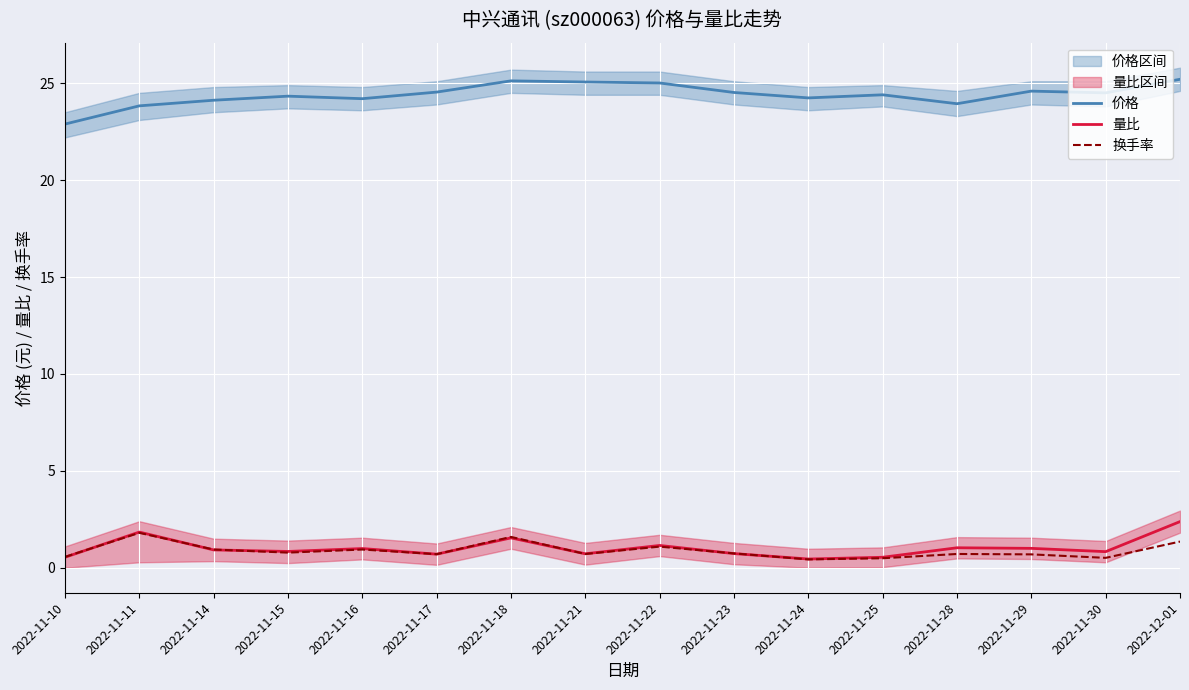

True or false: 换手率 and 量比 intersect in this chart.

True